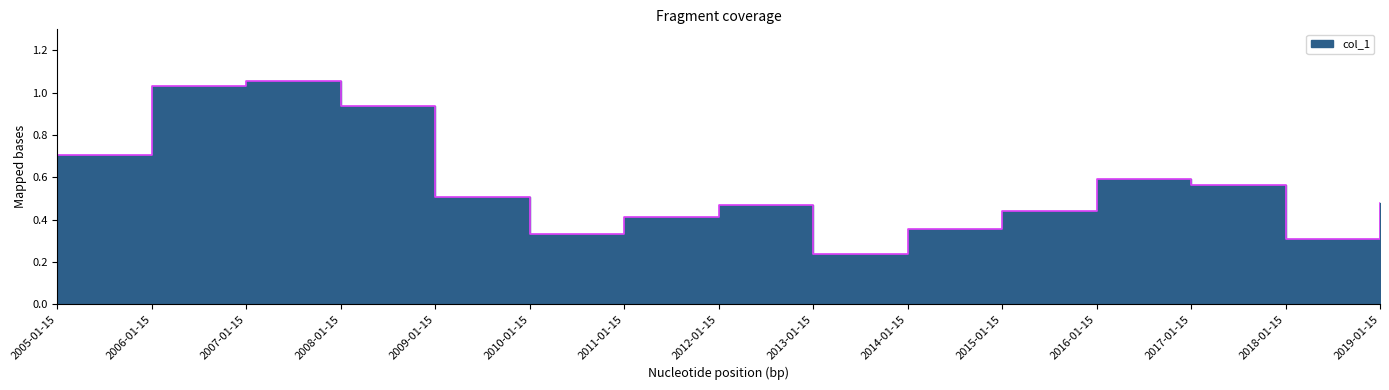

Where is the first local minimum?

2010-01-15